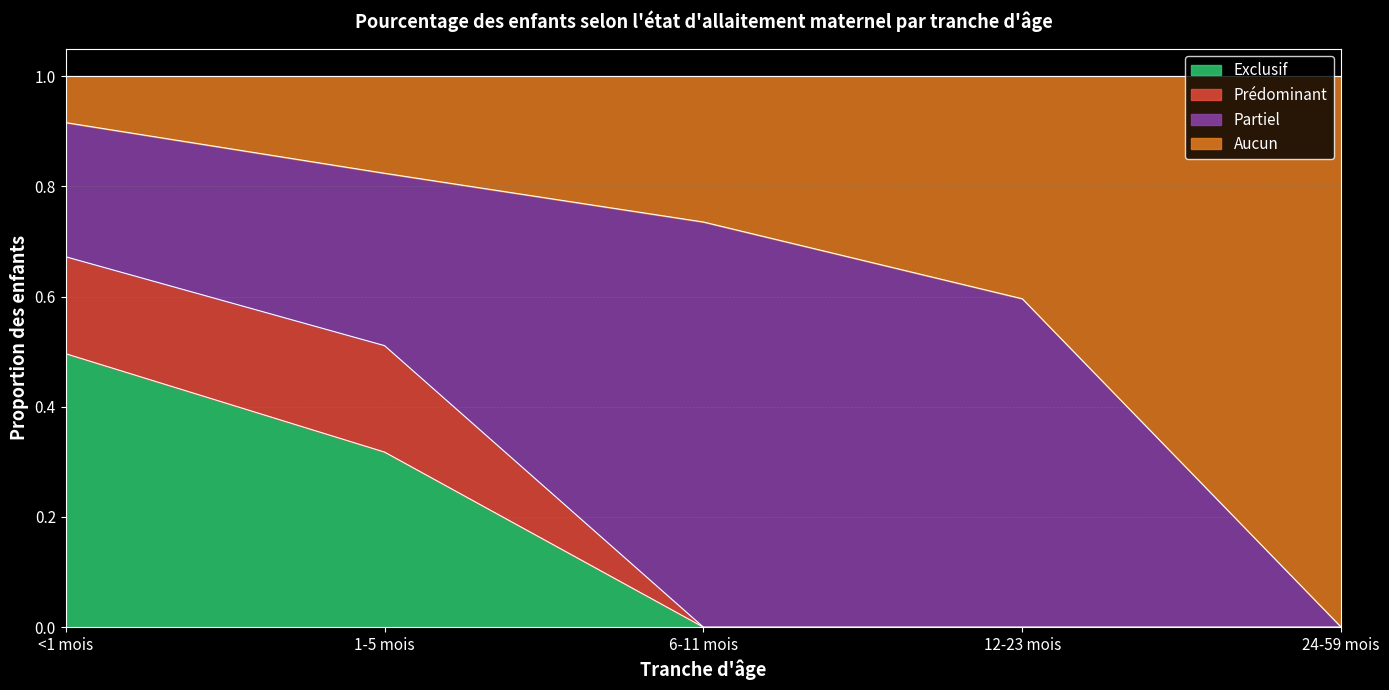

Which series has the widest spread of values?

Aucun